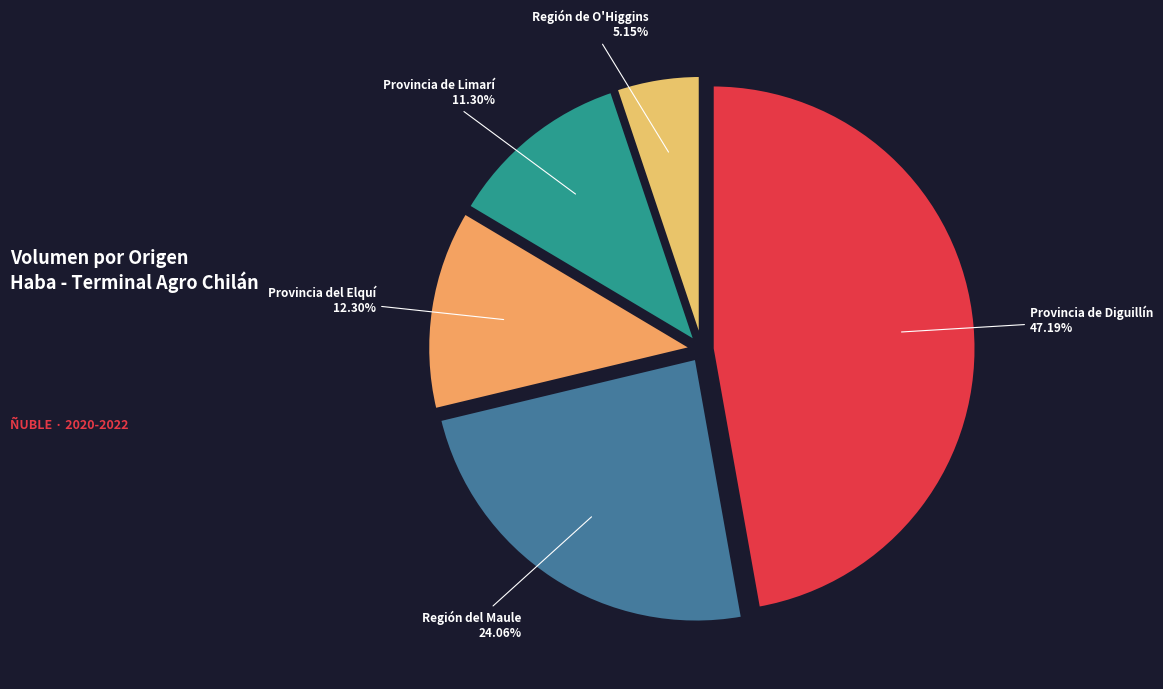

Rank the categories by value from lowest to highest.

Región de O'Higgins, Provincia de Limarí, Provincia del Elquí, Región del Maule, Provincia de Diguillín